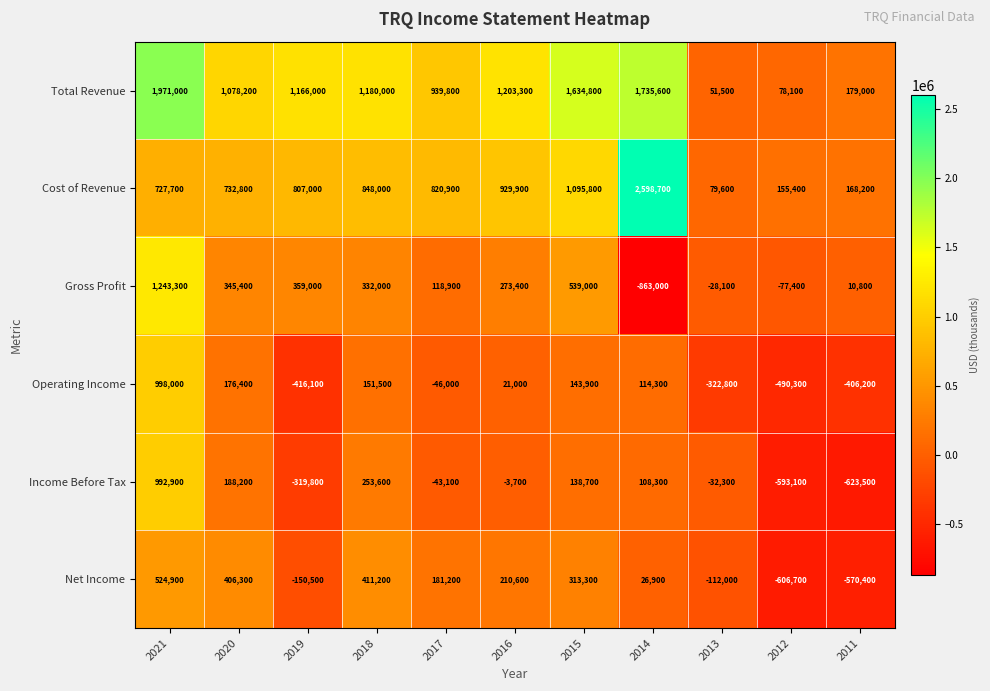

How many values in Gross Profit are below zero?

3